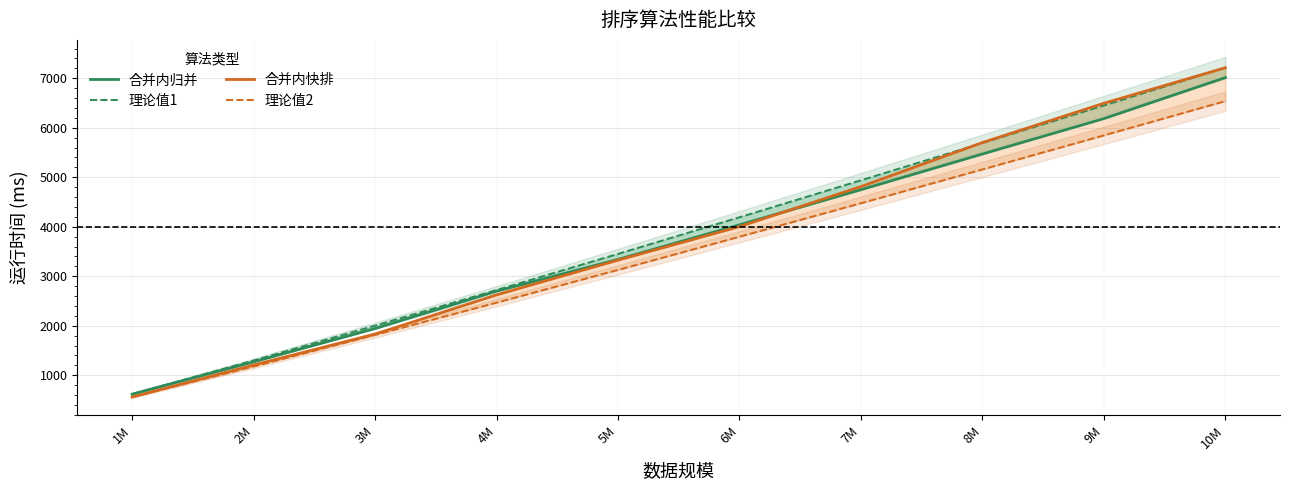

Rank the categories by 理论值1 value from highest to lowest.

10M, 9M, 8M, 7M, 6M, 5M, 4M, 3M, 2M, 1M